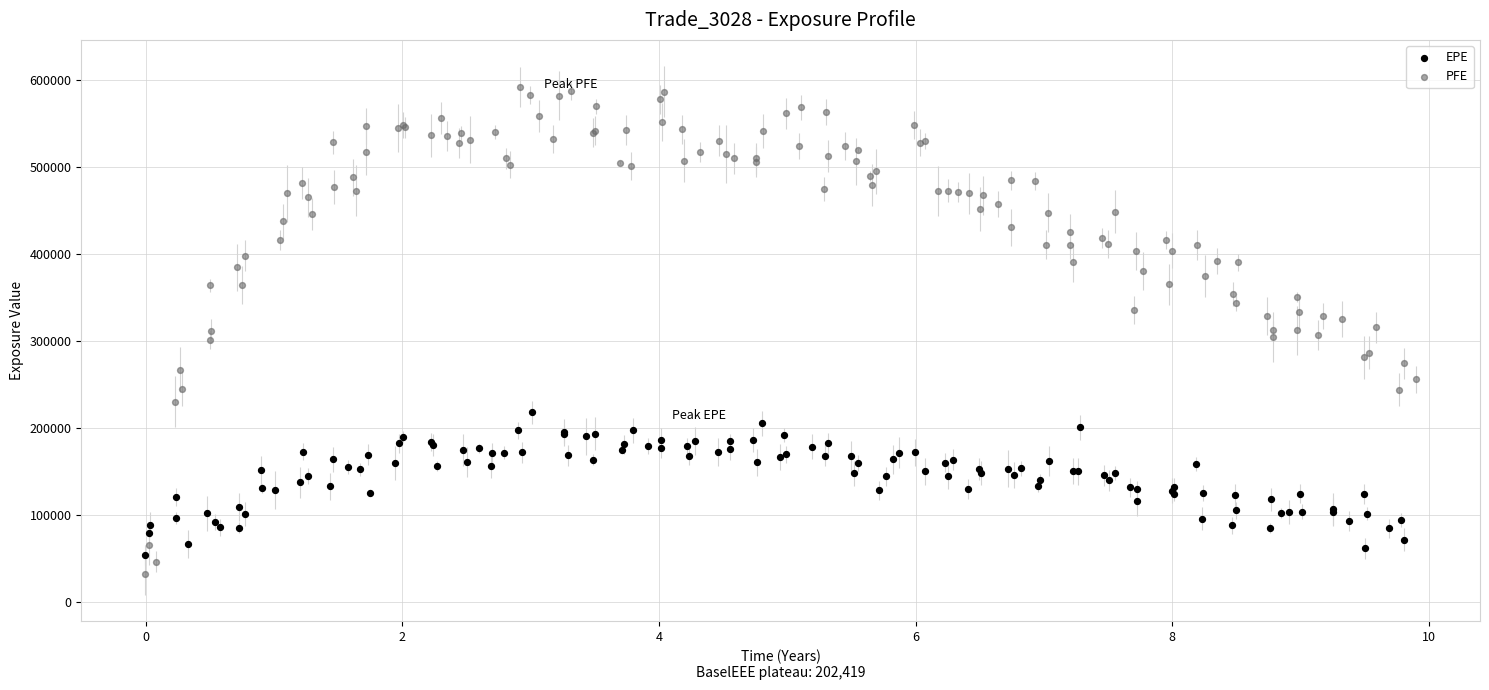

Which series has the widest spread of Y values?

PFE